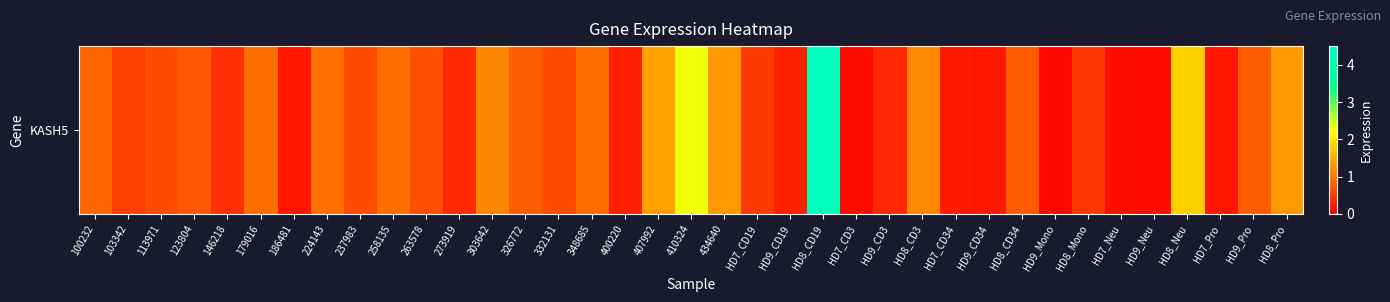

At which label is the value closest to 2?

HD8_Neu